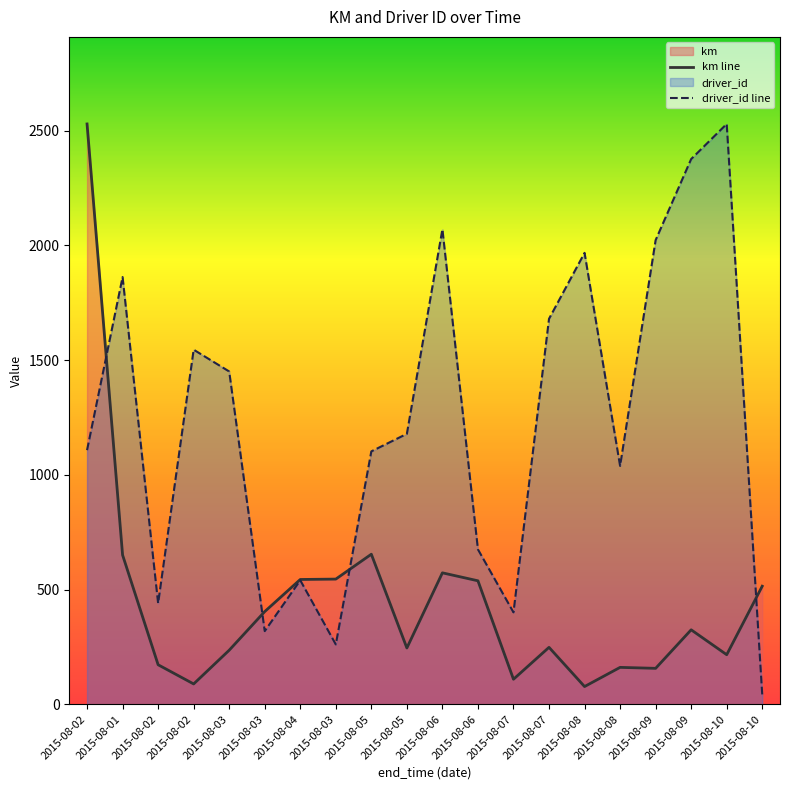

What is the difference between the highest and lowest values at 2015-08-02?

1421.3